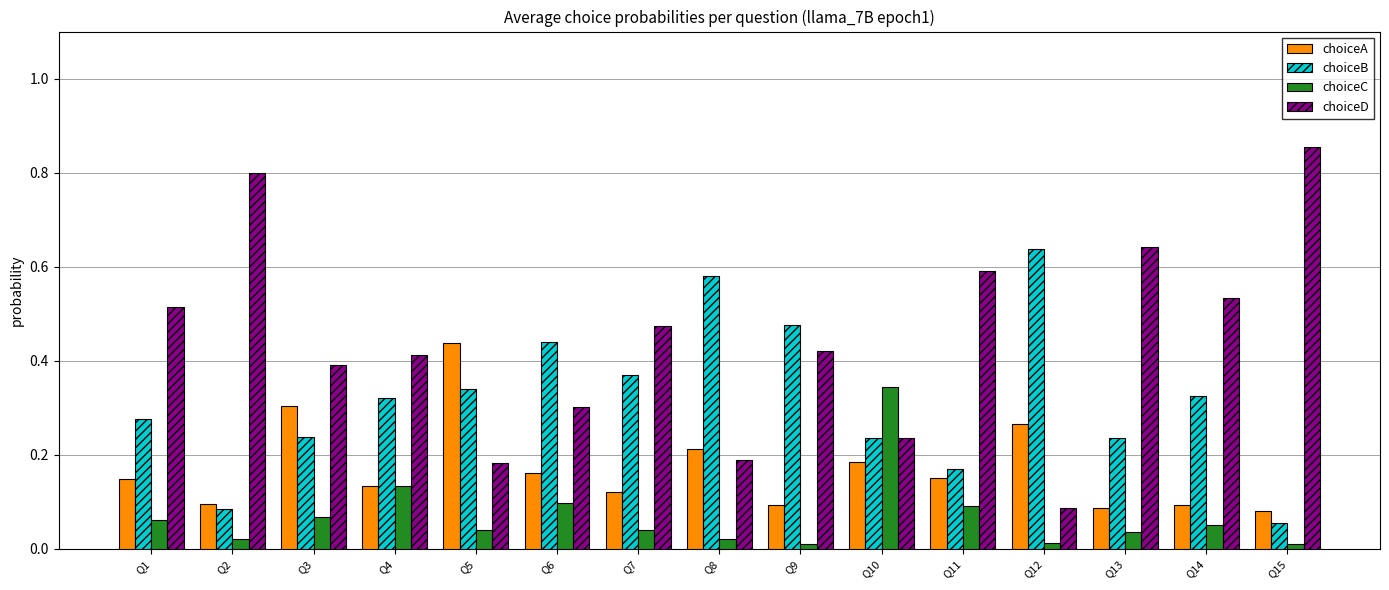

What is the total value across all series at Q1?

1.0